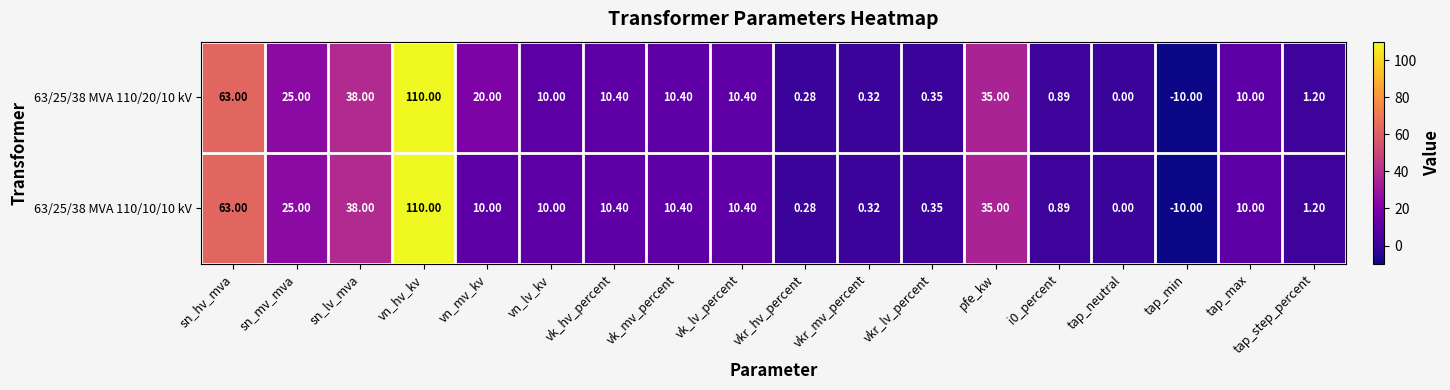

Which category has the highest value in the 63/25/38 MVA 110/10/10 kV series?

vn_hv_kv